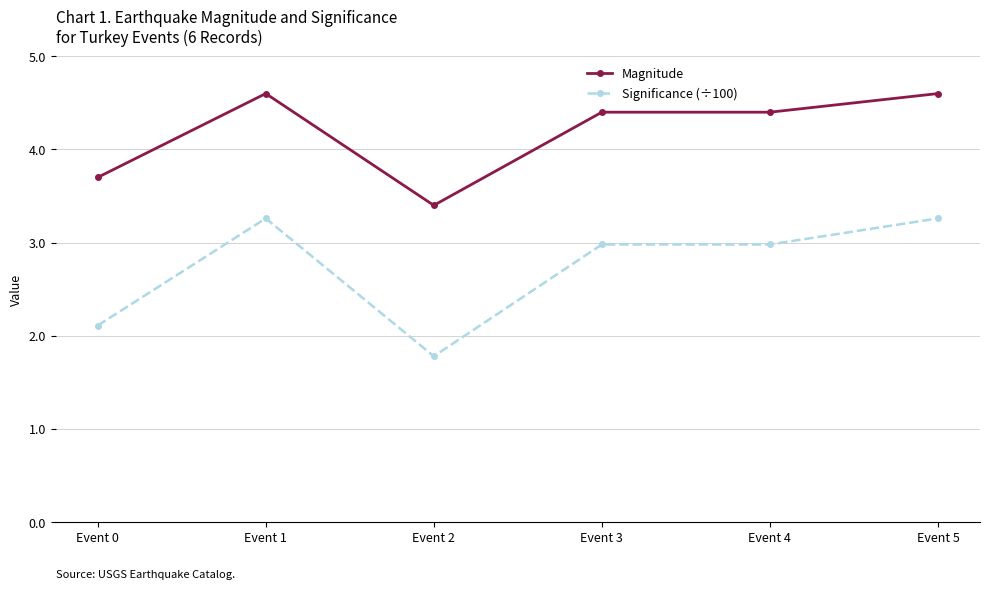

Rank the series by their maximum value, from lowest to highest.

Significance (÷100), Magnitude